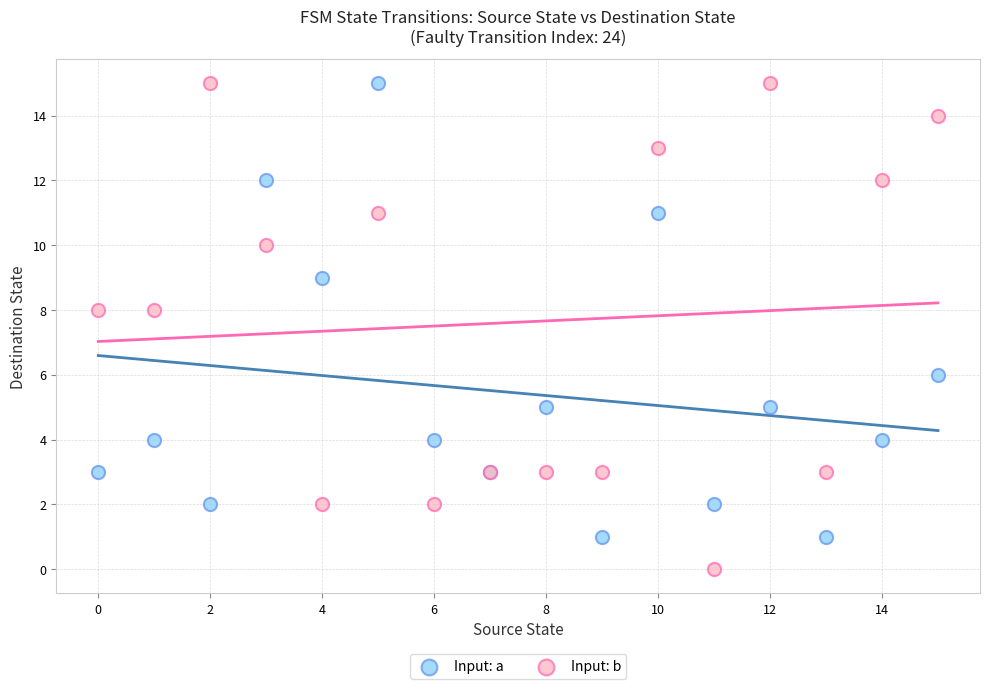

Which series reaches the minimum Y coordinate?

Input: b